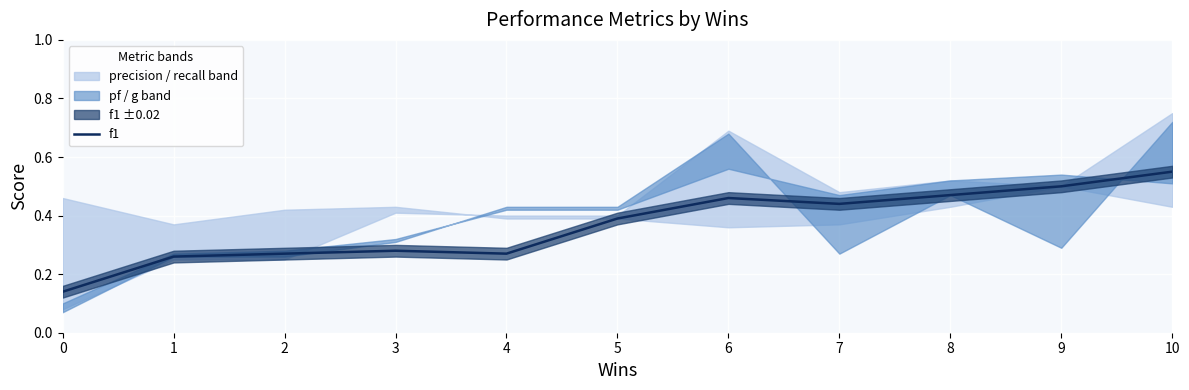

What is the difference between the values at 3 and 8?

0.2